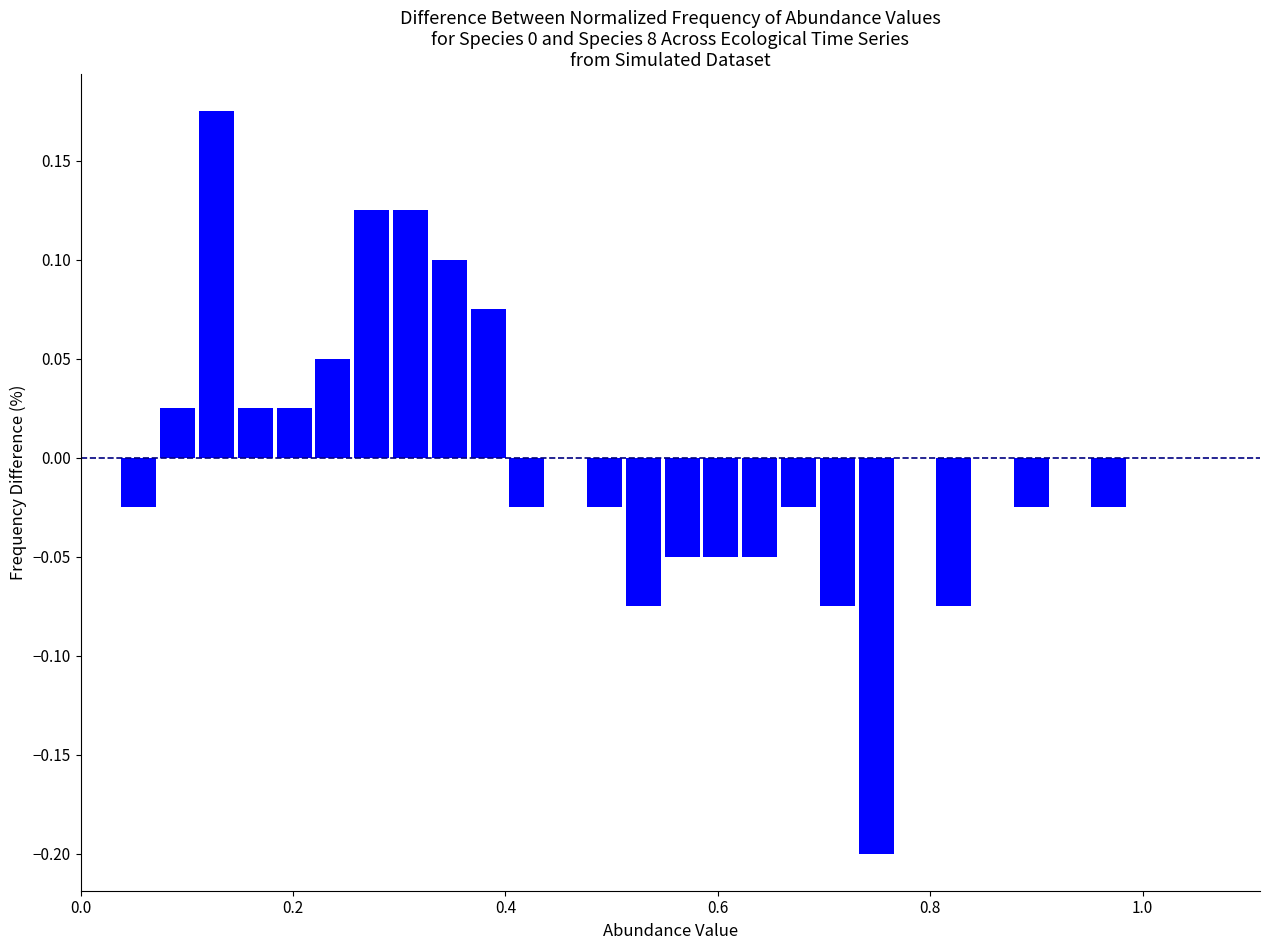

Read against the x-axis, roughly where is the centre of the tallest bar?

0.12